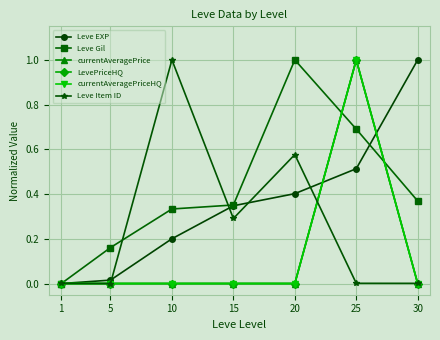

What is the maximum value shown in the chart?

1.0